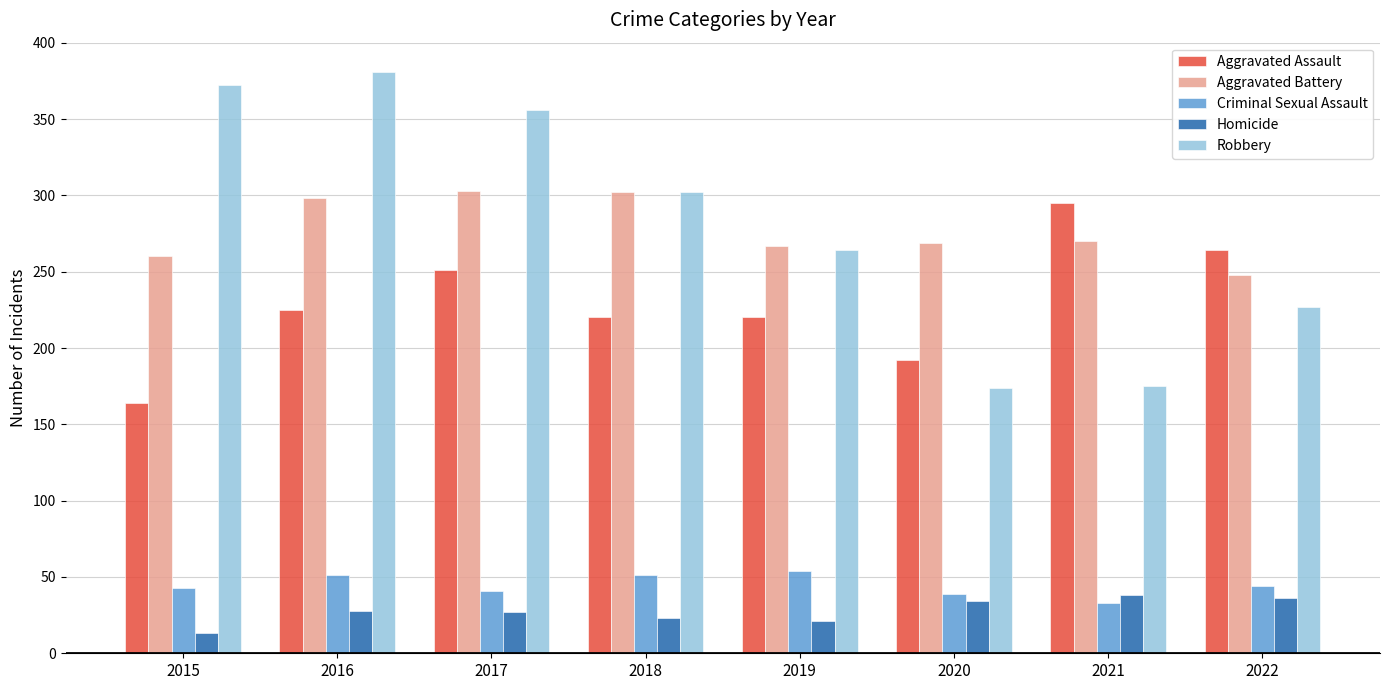

At how many categories does at least one series exceed 28?

8